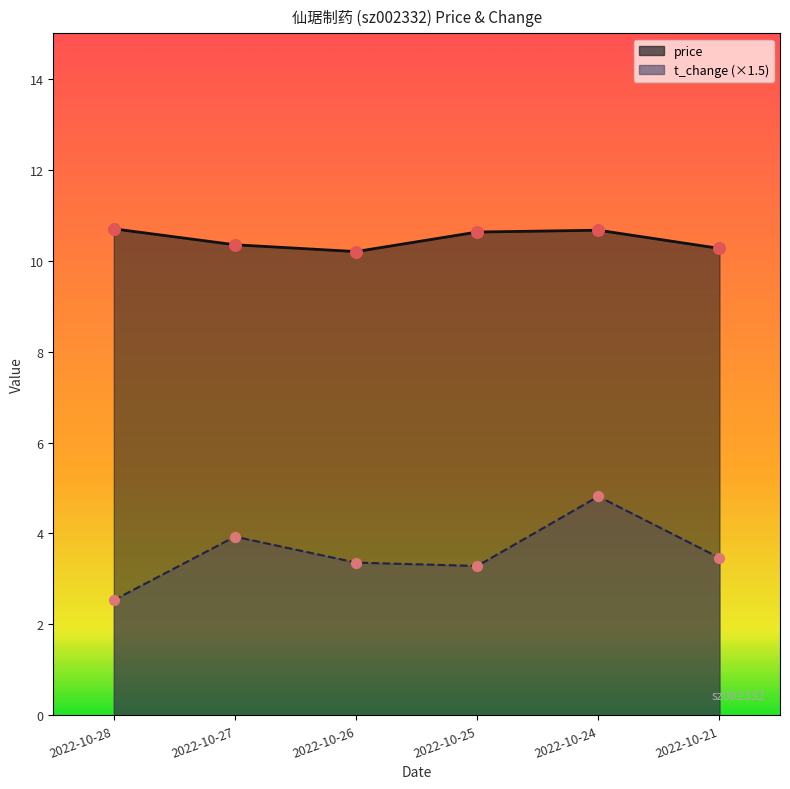

Which series contains the highest Y value?

price